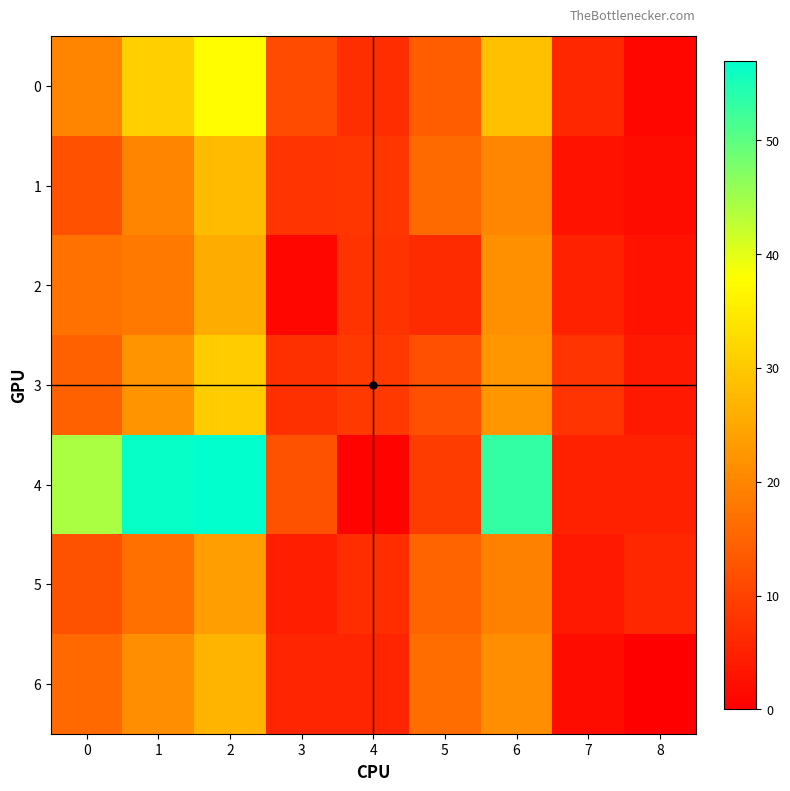

How many categories are shown in the chart?

9